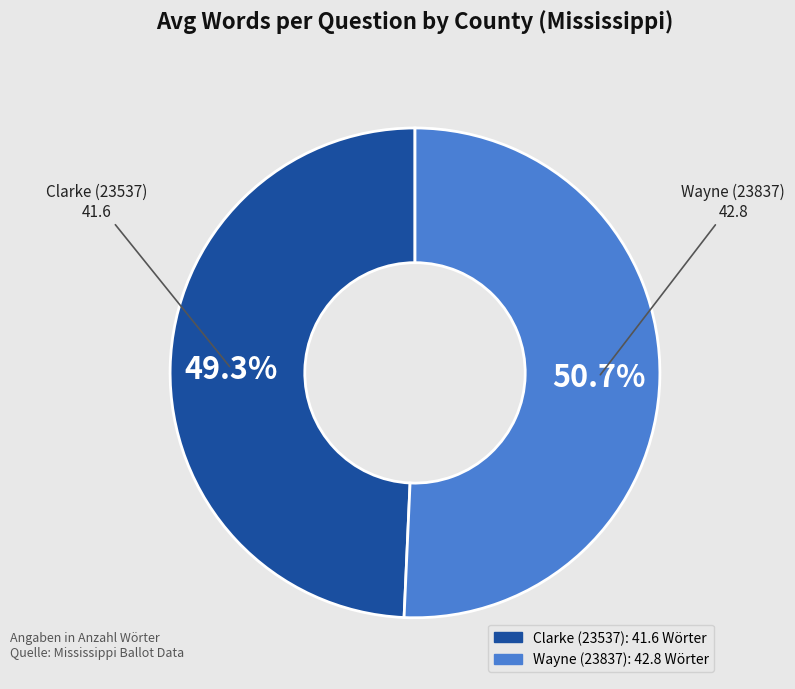

To the nearest percent, what is the difference between the largest and smallest slice percentages?

1%